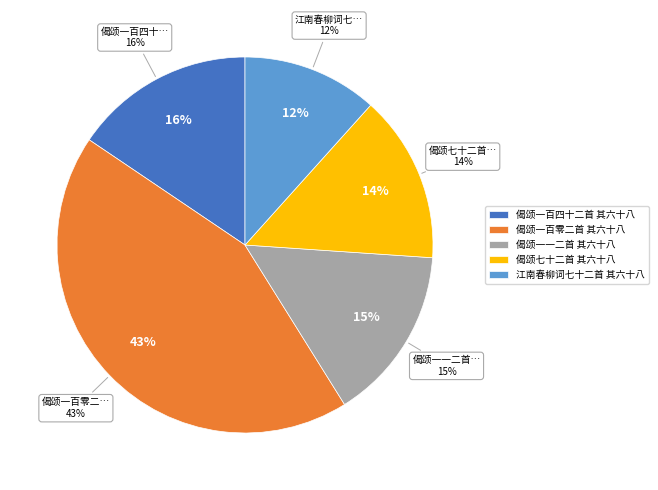

What percentage is the 偈颂一一二首 其六十八 slice, to the nearest percent?

15%